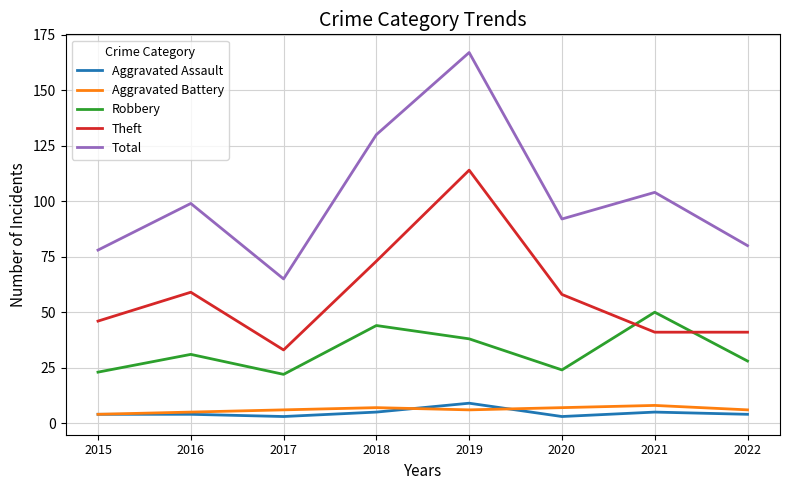

What is the smallest value displayed?

3